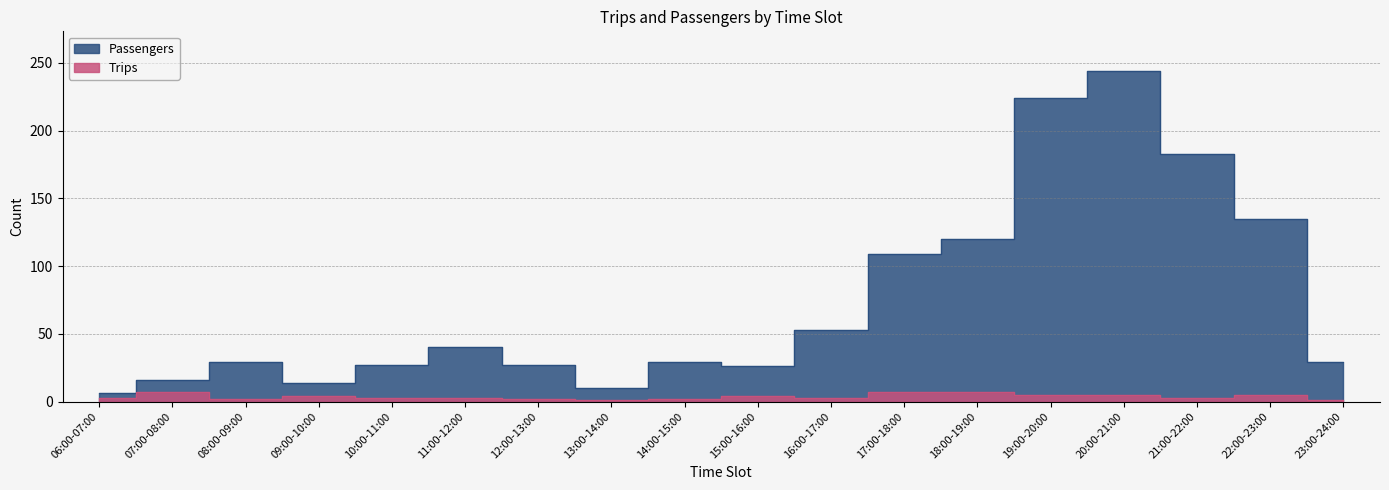

What is the highest value of the Passengers series?

244